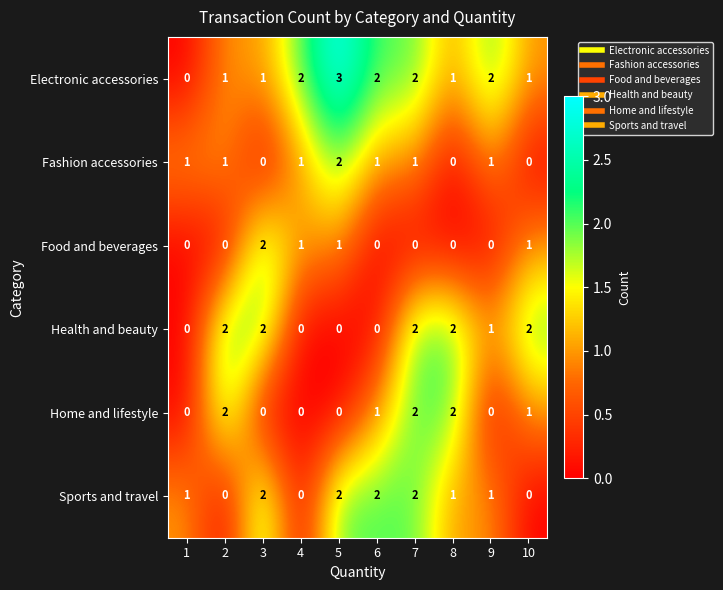

Which series has the widest spread of values?

Electronic accessories